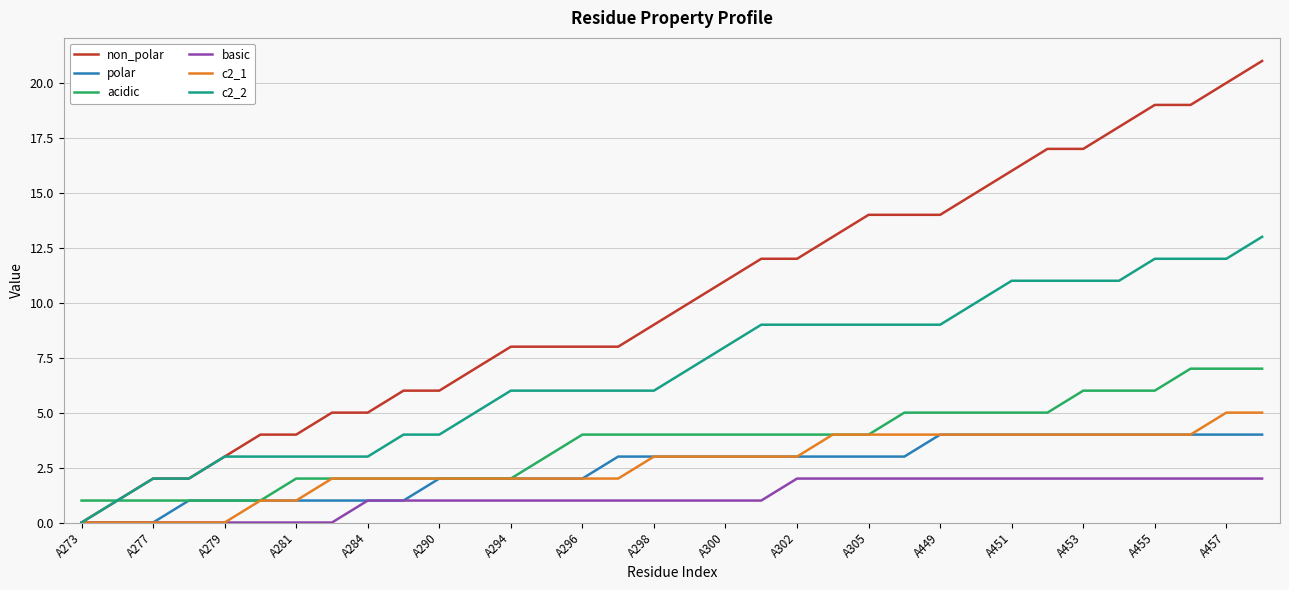

Which series has the largest total across all categories?

non_polar